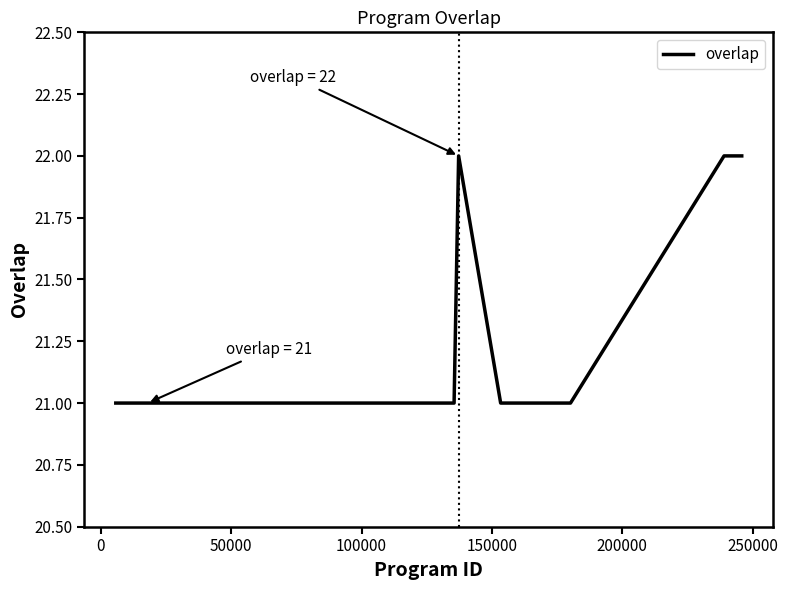

What is the difference between the second highest and second lowest values?

1